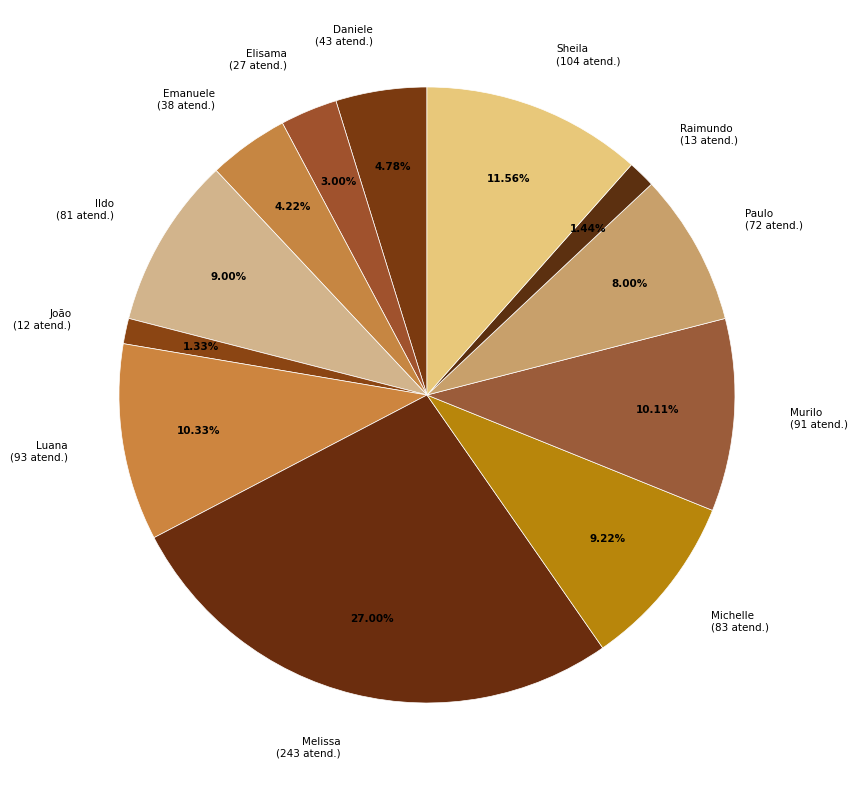

Approximately how many times larger is the value at Michelle (83 atend.) compared to Paulo (72 atend.)?

1.2